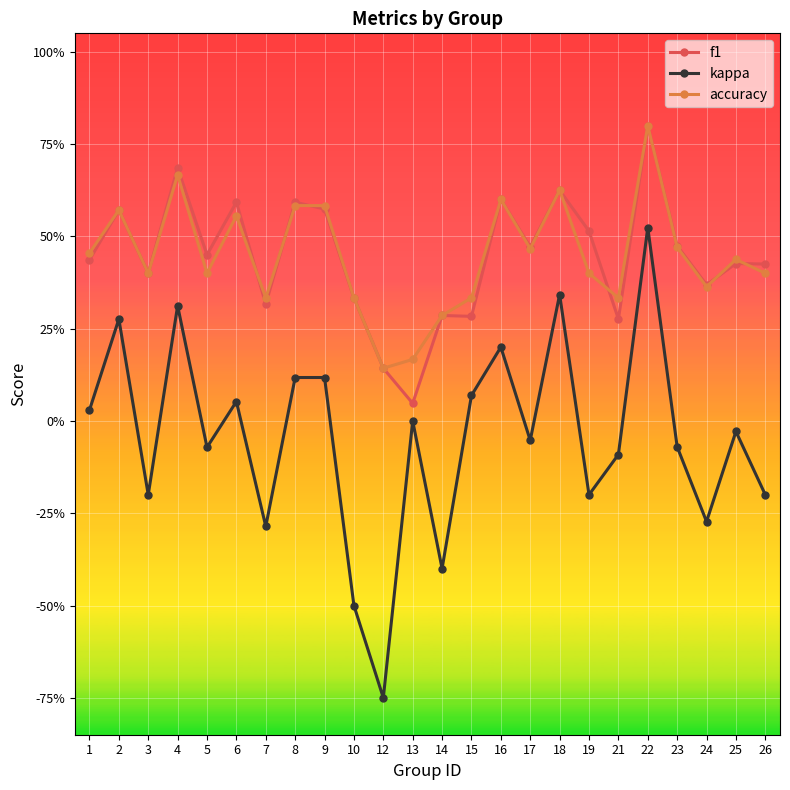

What are all the series names shown in the legend?

f1, kappa, accuracy